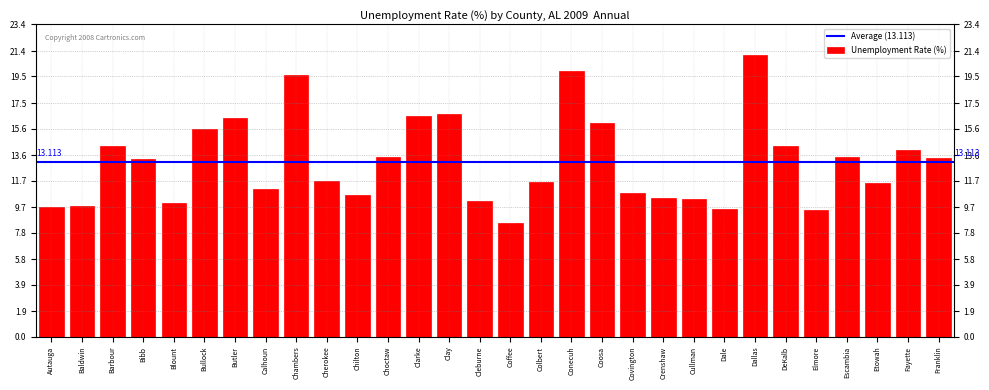

How many data points does each series have?

30